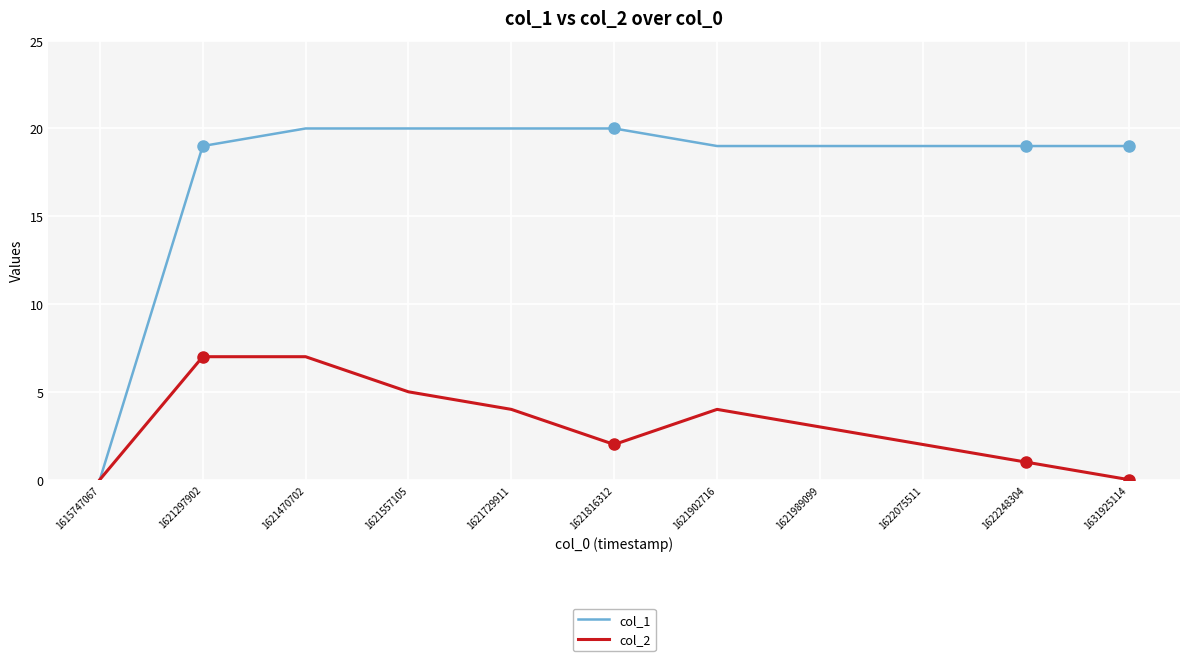

The col_2 series shows 2 at 1621816312. True or false?

True